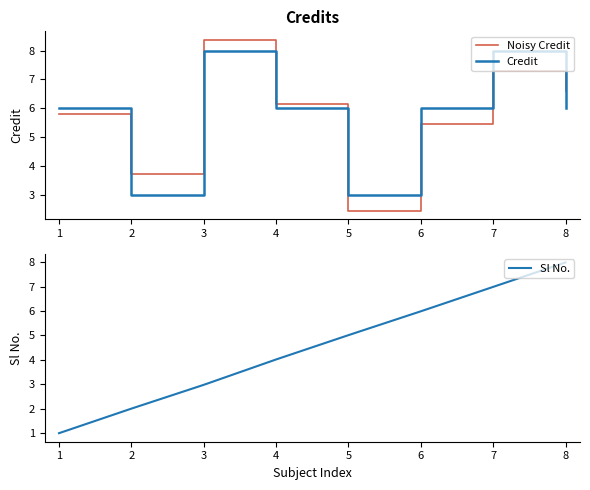

Is the value of Credit at 4 greater than the value of Noisy Credit at 1?

Yes